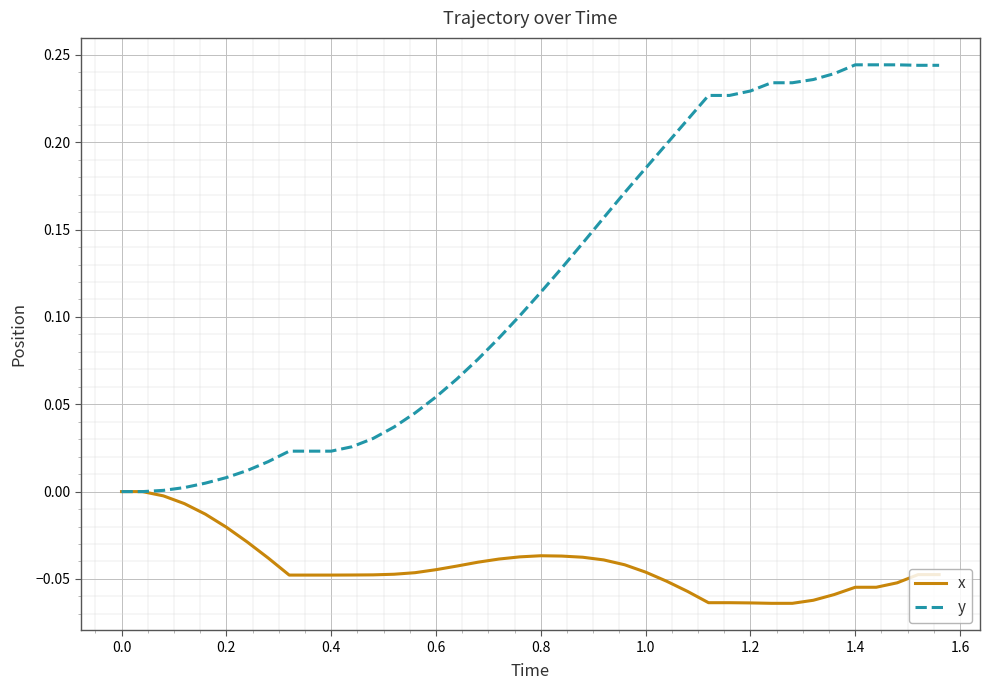

Rank the series by their average value, from highest to lowest.

y, x